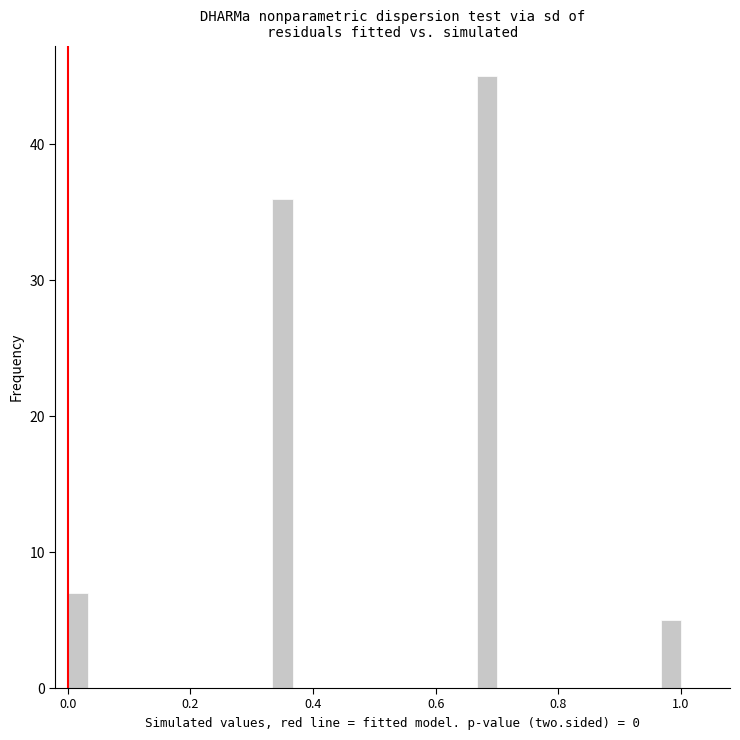

Around what value on the x-axis is the tallest bar? Give the approximate position of its centre, as read against the axis.

0.68